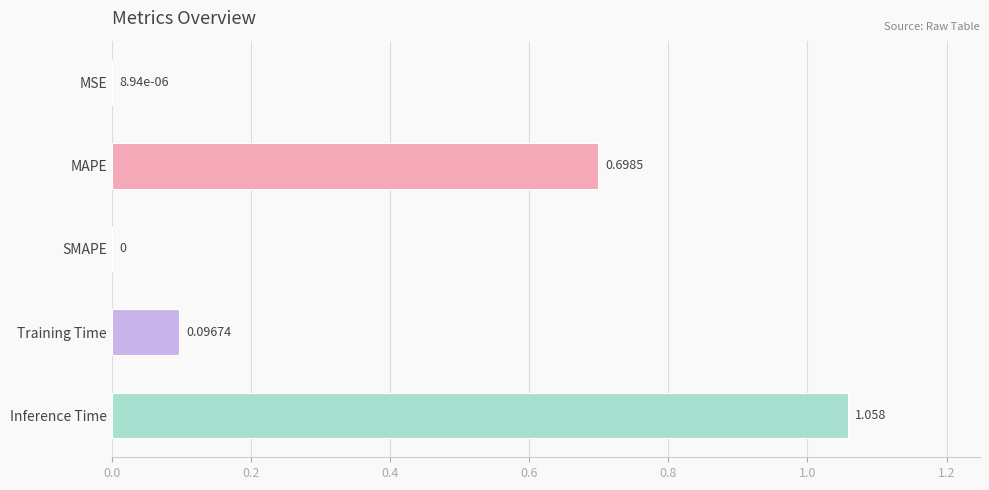

At which category does the chart reach its peak across all series?

Inference Time